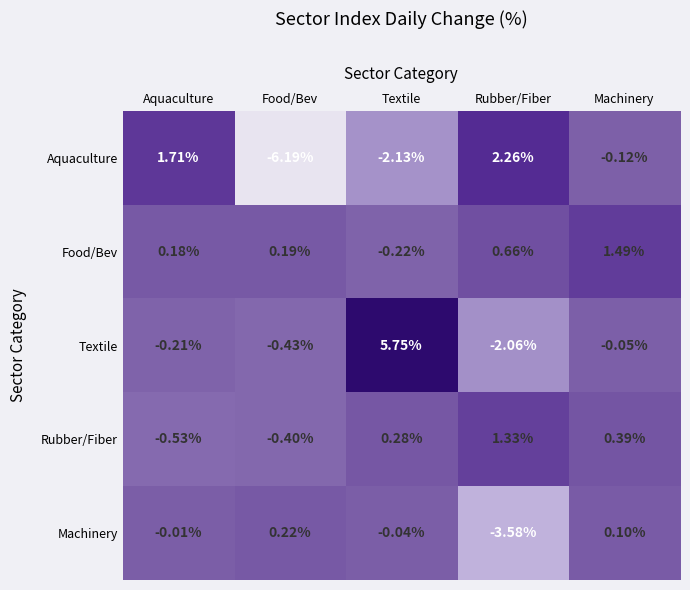

What is the total value across all series at Food/Bev?

-6.6